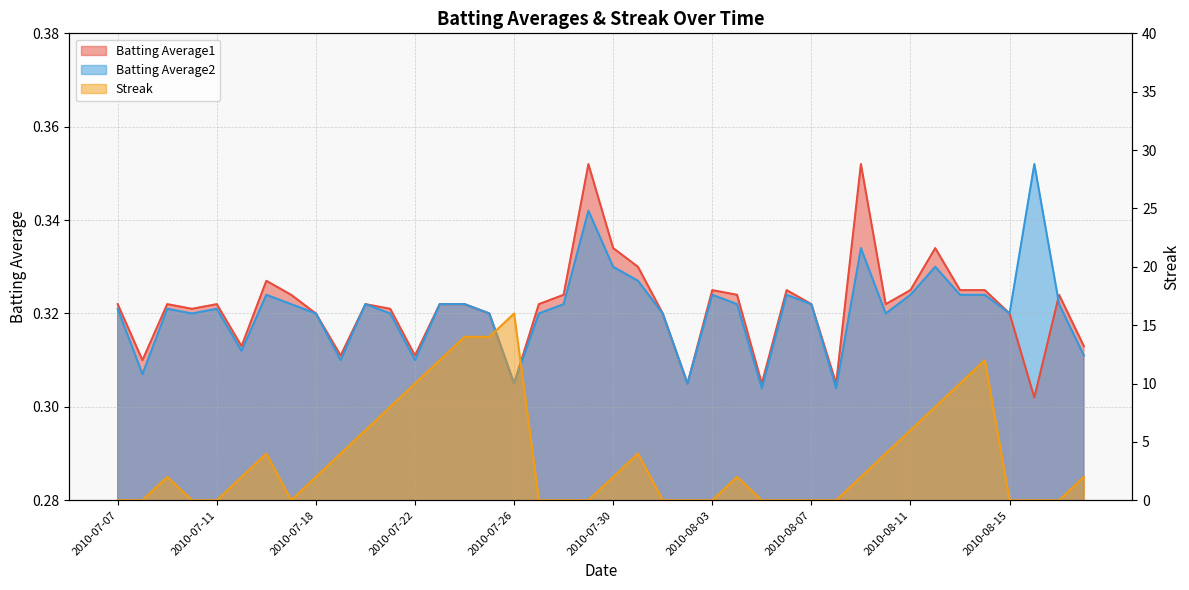

How many lines are shown in the chart?

3